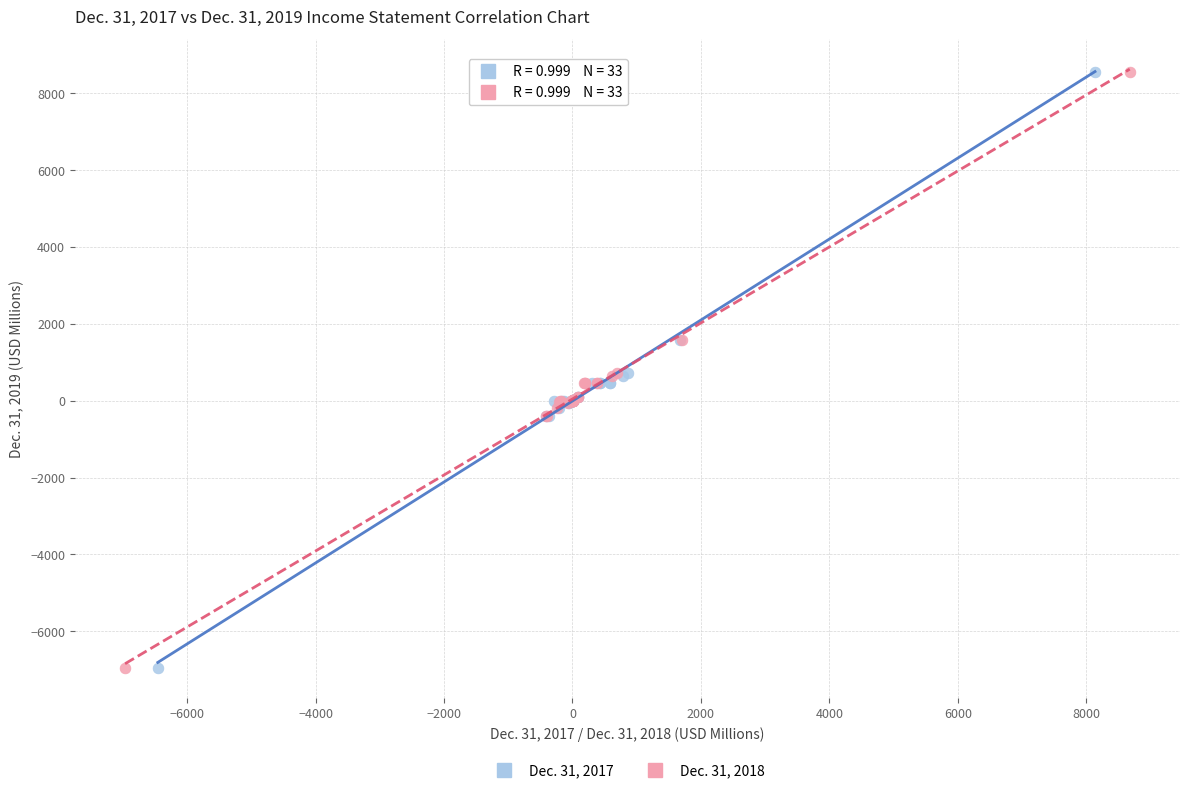

What are all the series names shown in the legend?

Dec. 31, 2017, Dec. 31, 2018